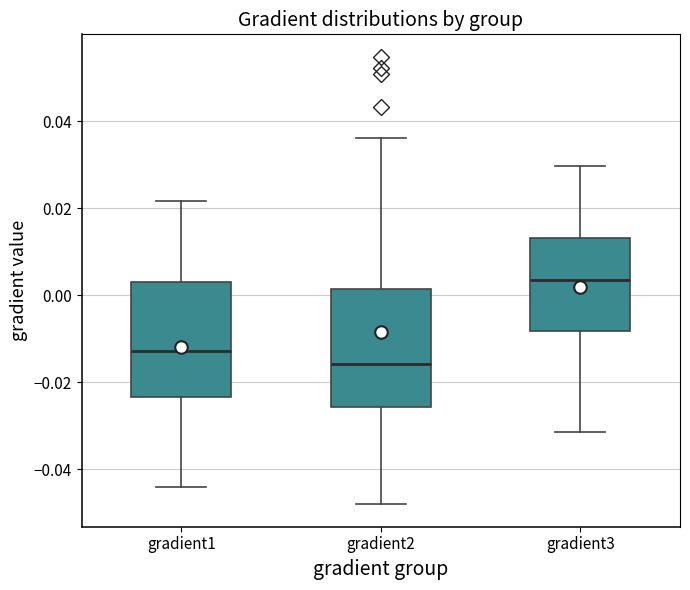

Where does the lower whisker of the box for gradient3 end on the y-axis? The values are not printed on the chart, so give them approximately, as read against the axis.

-0.032